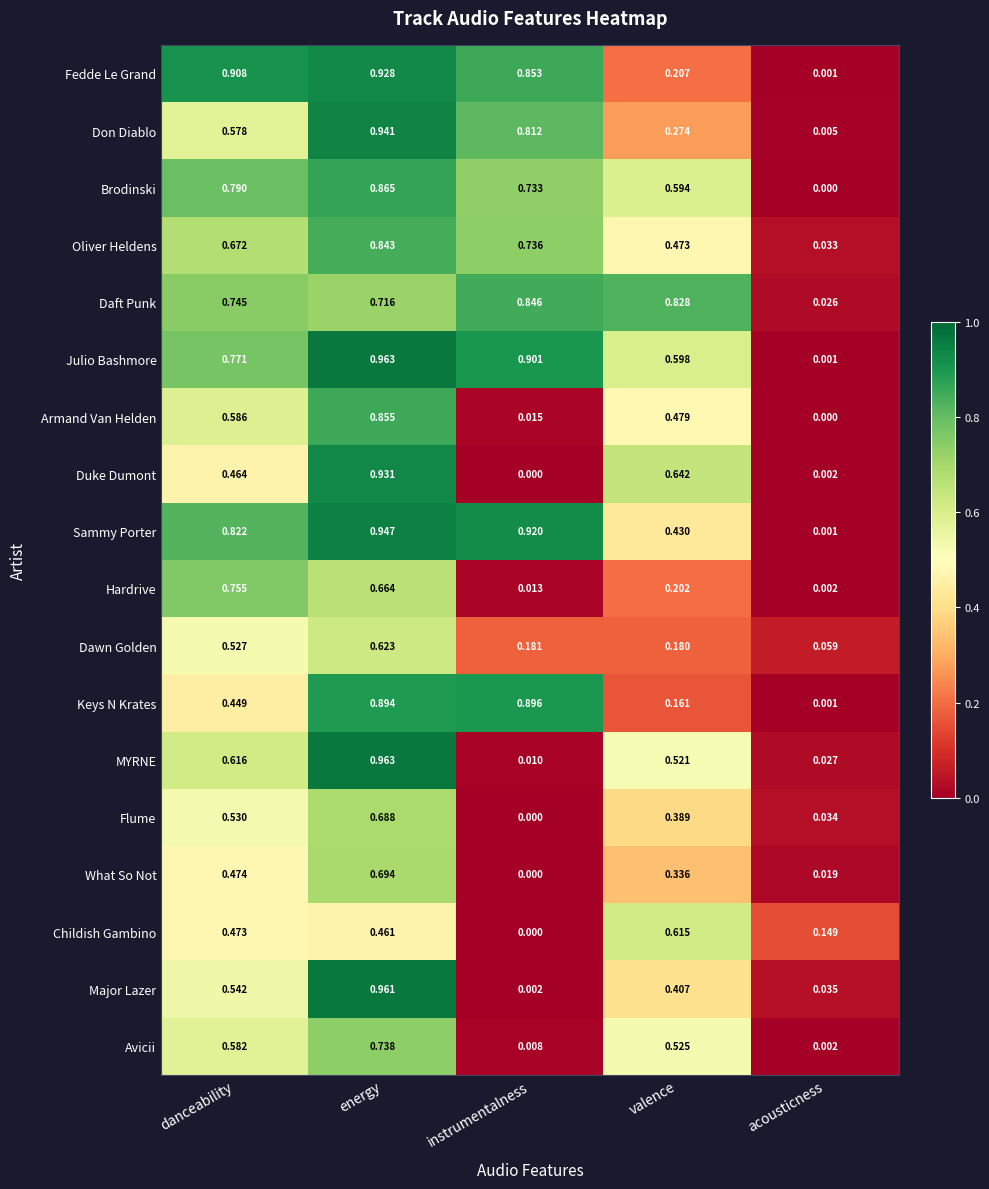

Is the value of Oliver Heldens at valence greater than the value of Fedde Le Grand at energy?

No